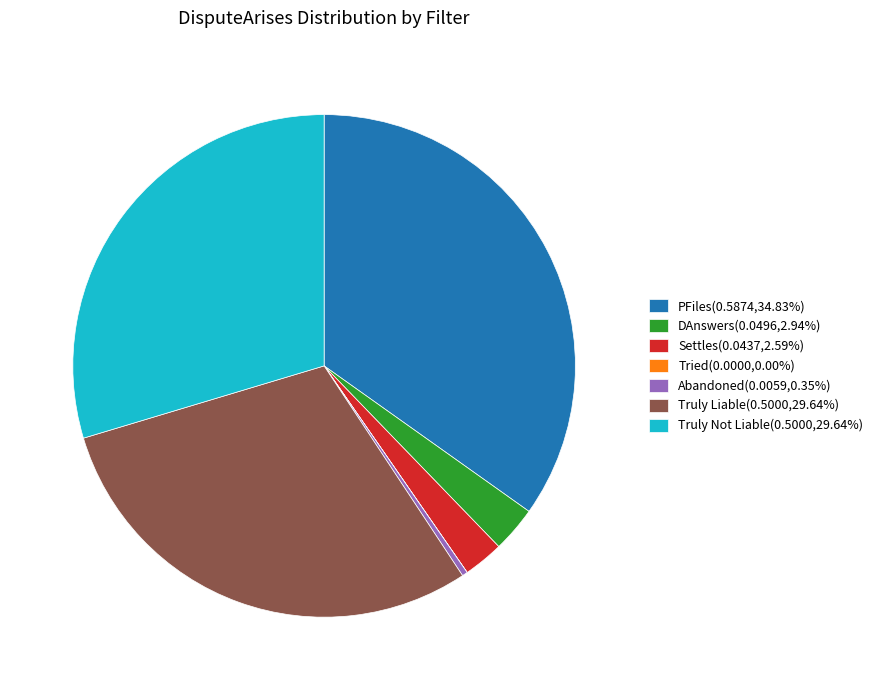

The Truly Liable slice represents 30% of the pie. True or false?

True